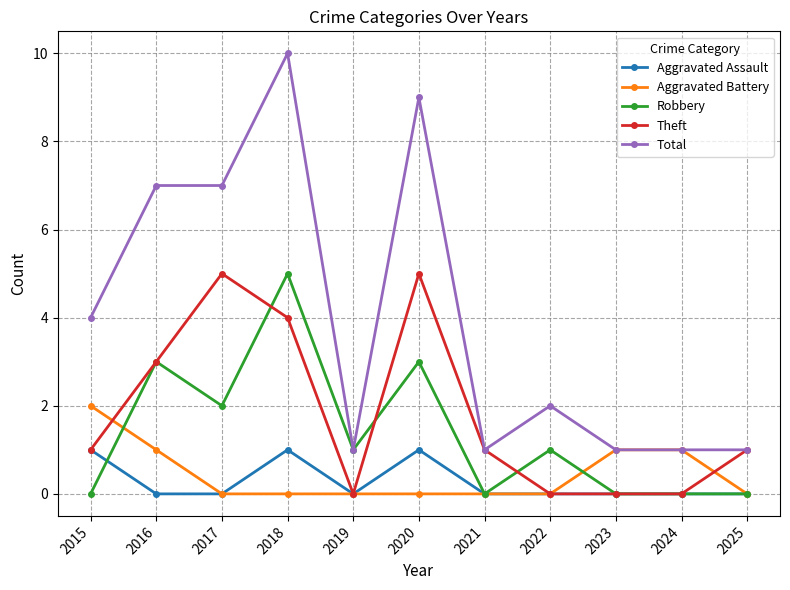

What is the maximum value shown in the chart?

10